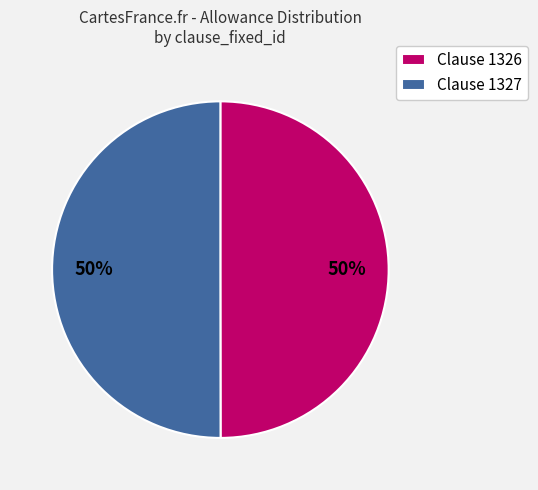

Is it true that Clause 1327 is 56% of the pie?

False